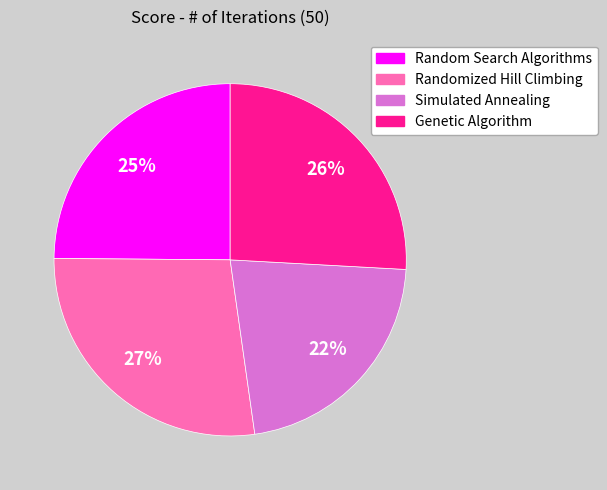

Between Simulated Annealing and Genetic Algorithm, which is larger?

Genetic Algorithm